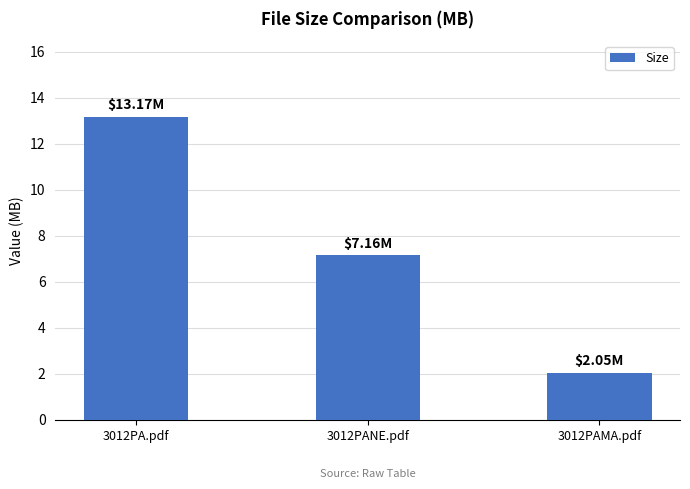

How many bars are there in total?

3